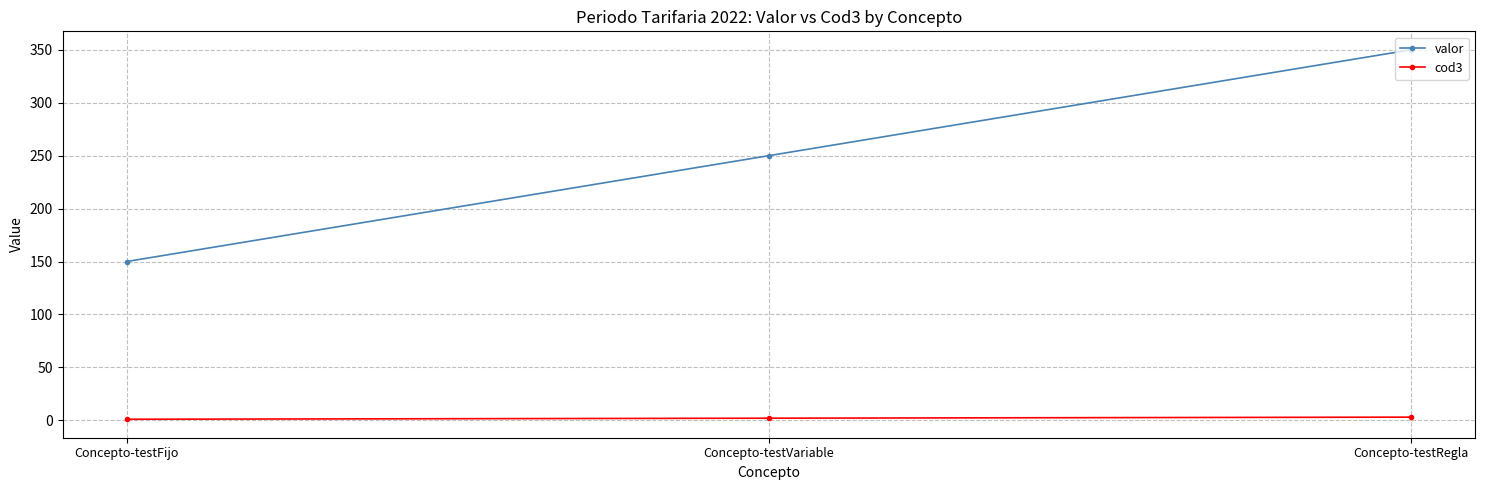

Is it true that valor equals 350 at Concepto-testRegla?

True